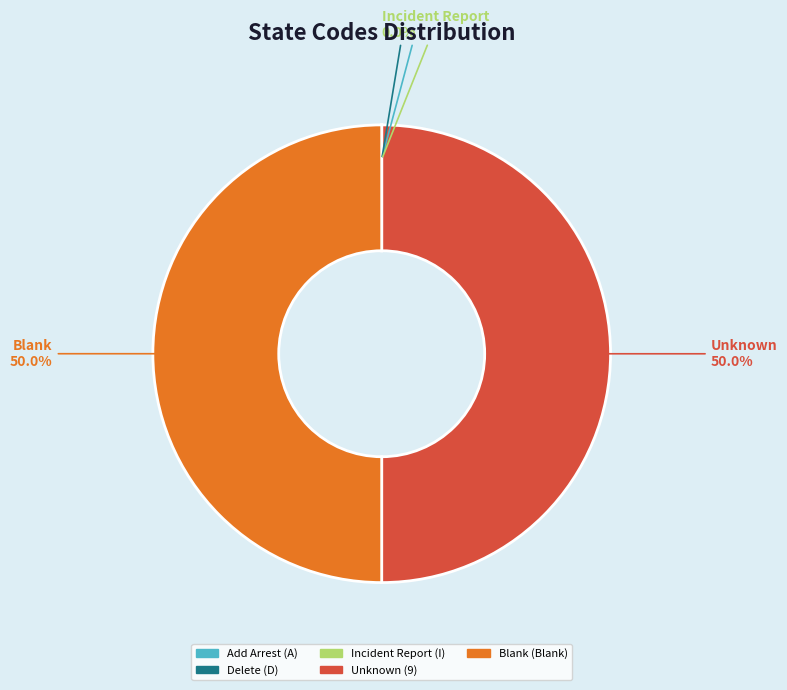

What percentage do Unknown and Blank together represent?

100.0%